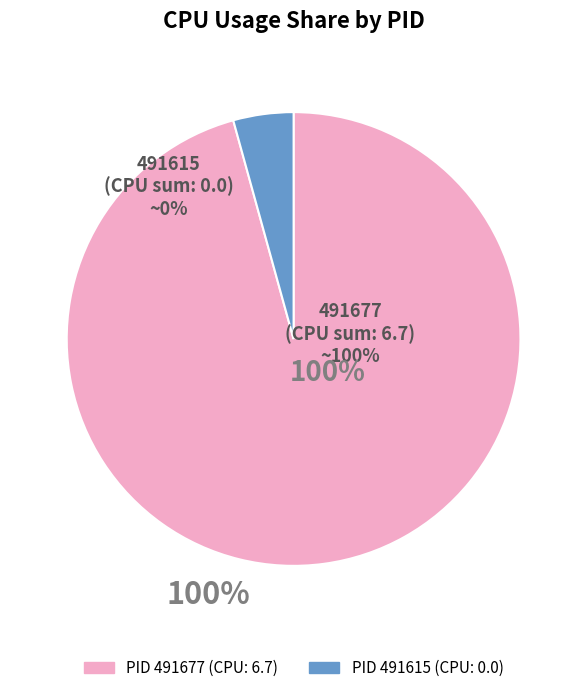

What is the smallest slice in the pie chart?

491615